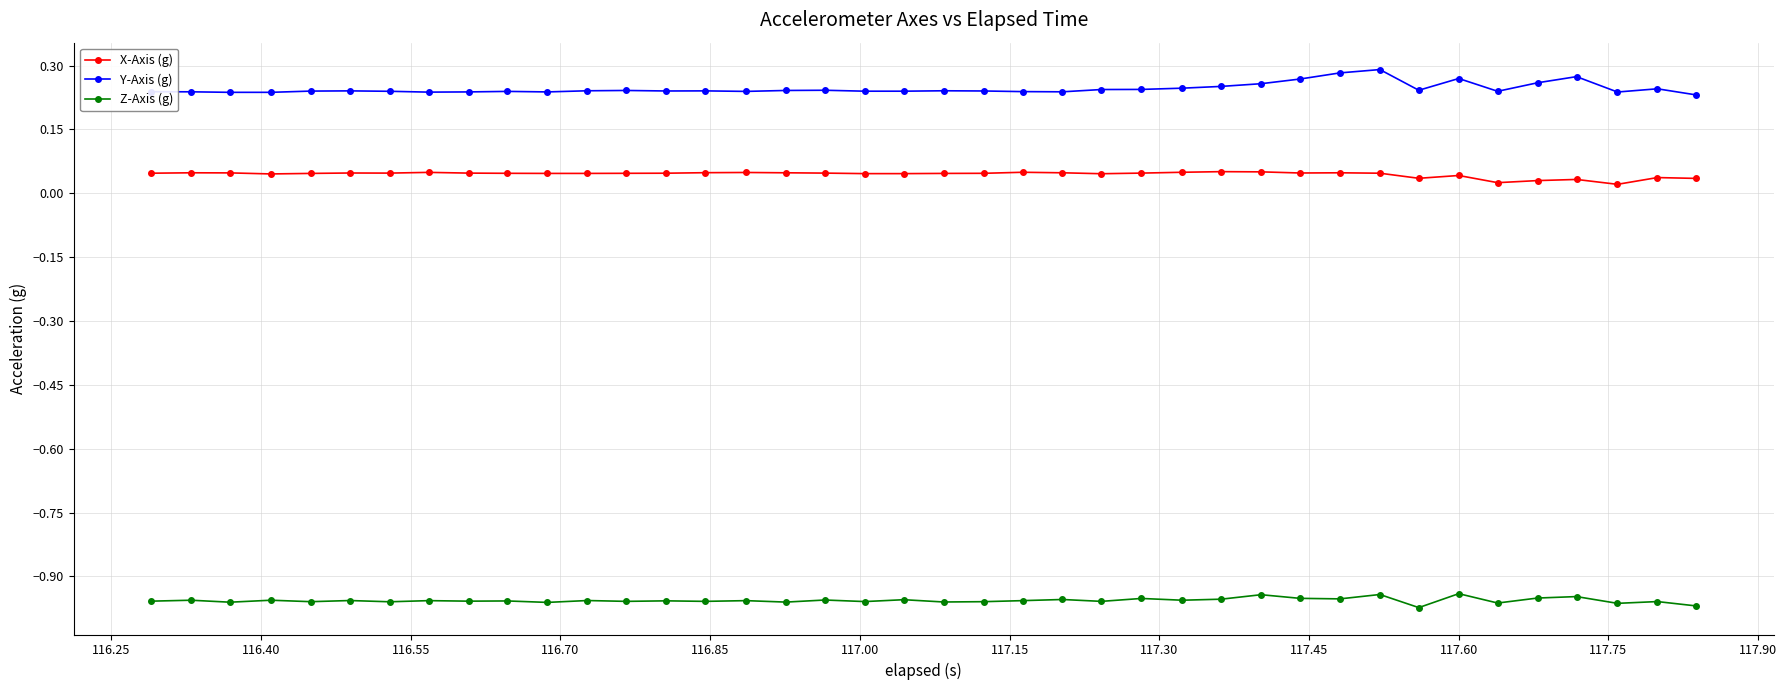

At how many categories does at least one series exceed 0?

40